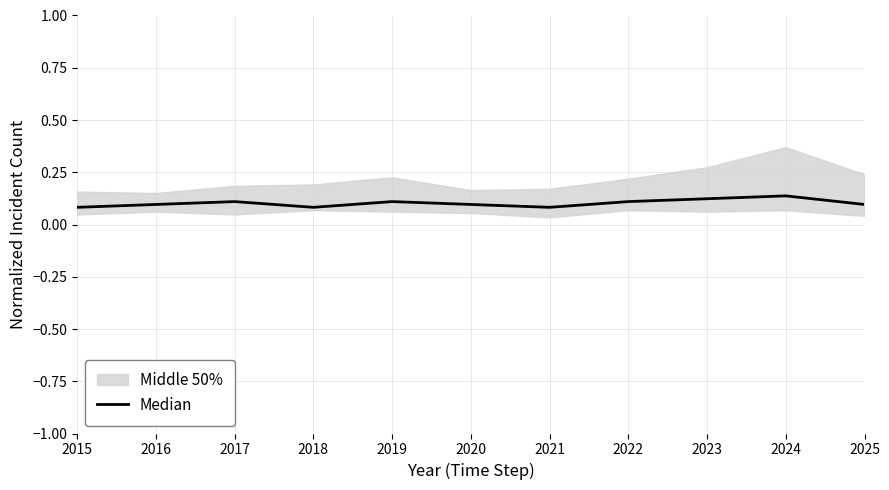

Count the values in the range 0 to 1.

11